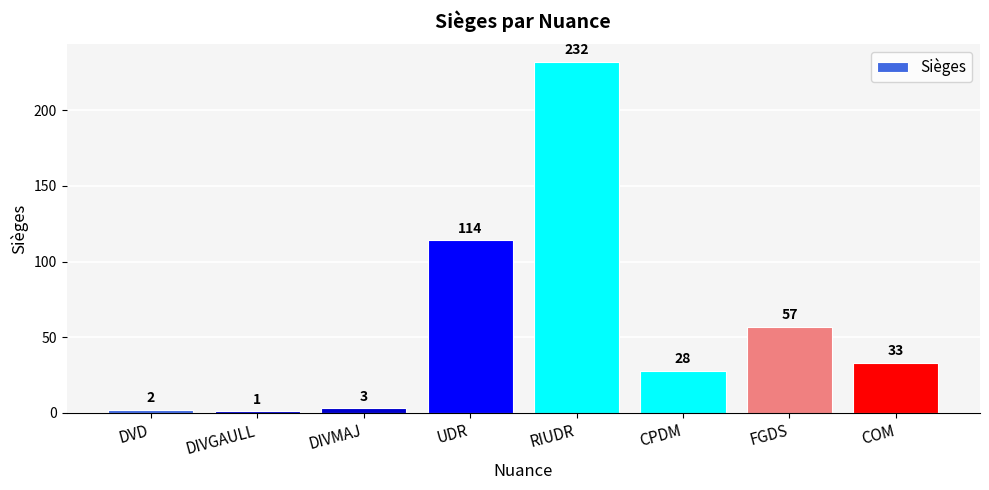

Rank the categories by value from lowest to highest.

DIVGAULL, DVD, DIVMAJ, CPDM, COM, FGDS, UDR, RIUDR